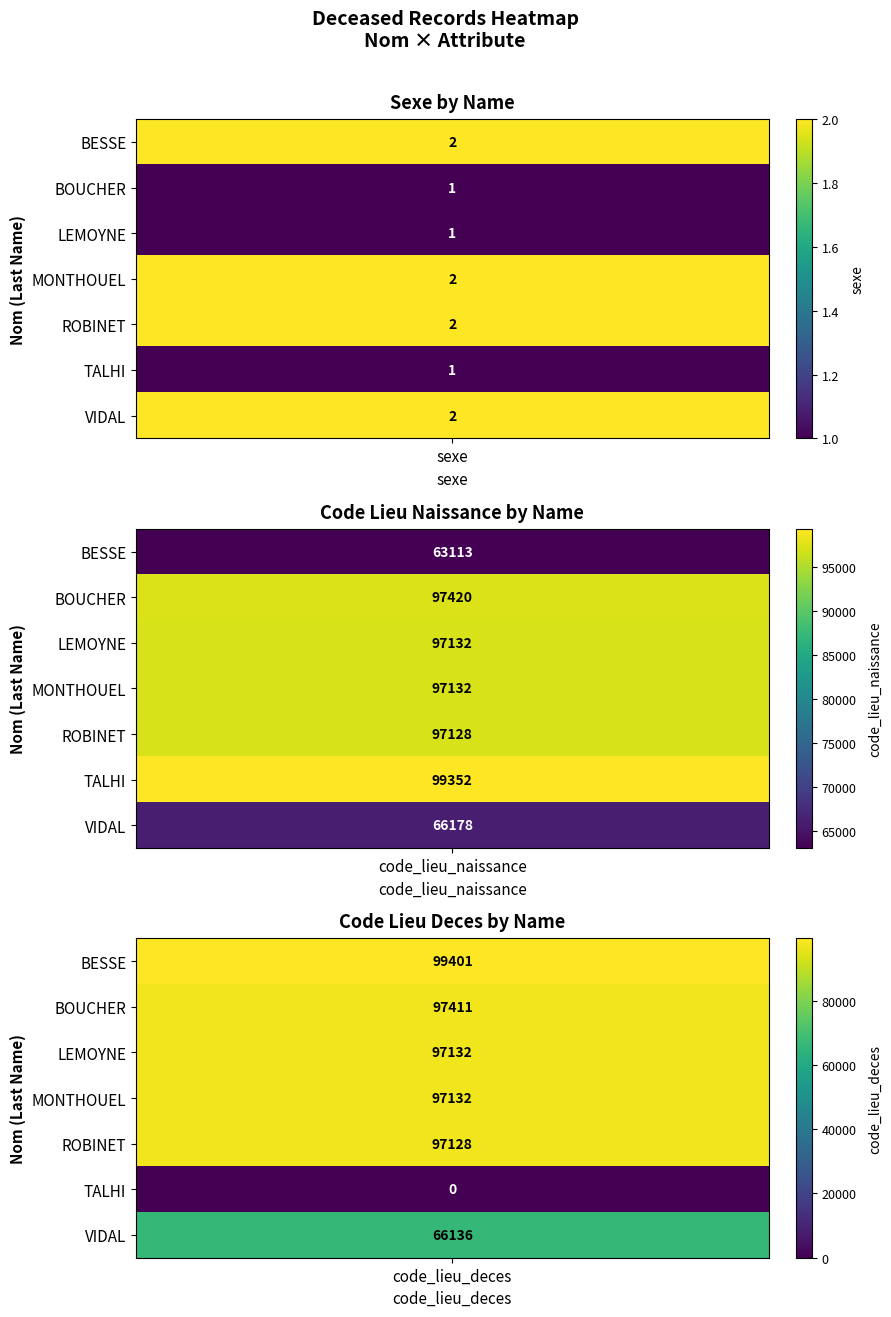

How many series are shown in this chart?

7